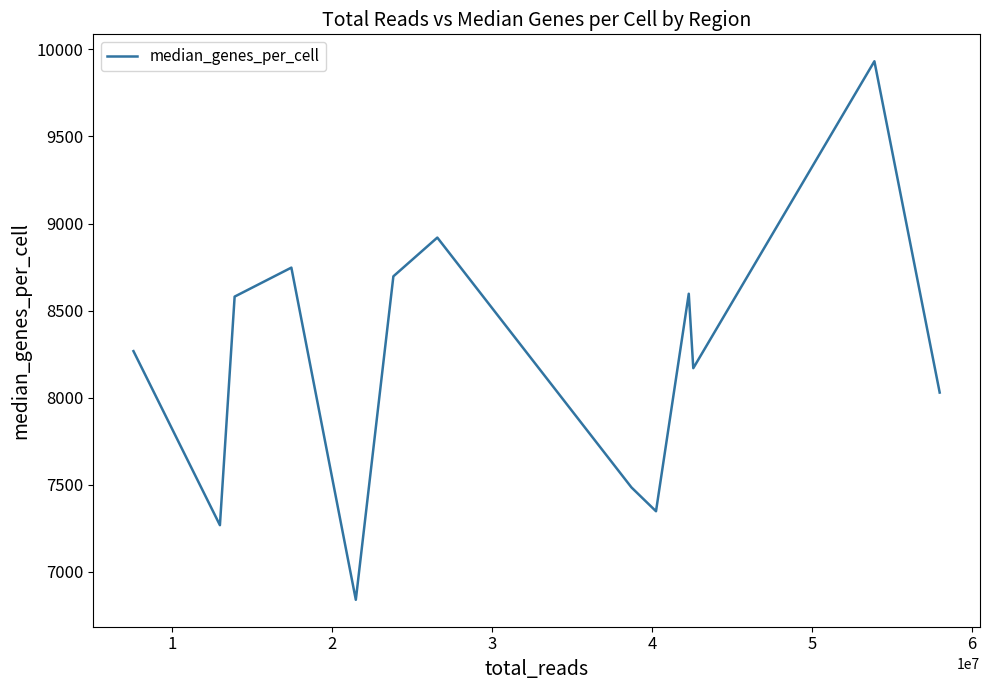

What is the minimum value shown in the chart?

6839.5